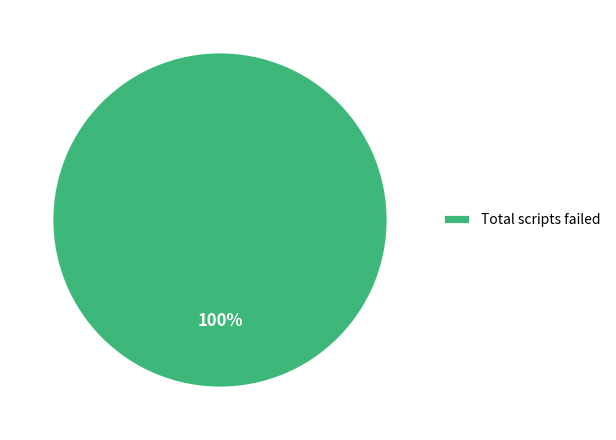

Rank the categories by value from highest to lowest.

Total scripts failed